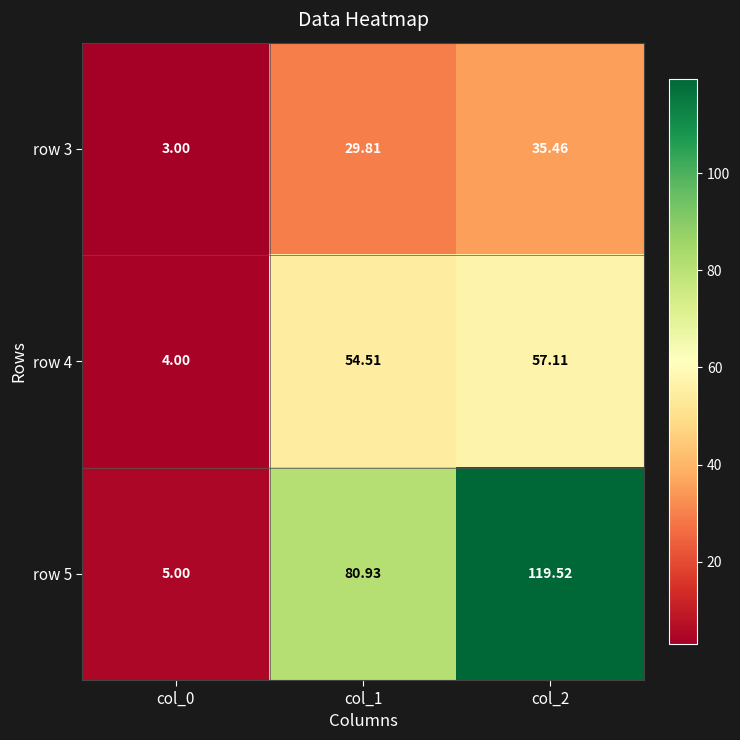

Rank the series by their average value, from highest to lowest.

row 5, row 4, row 3